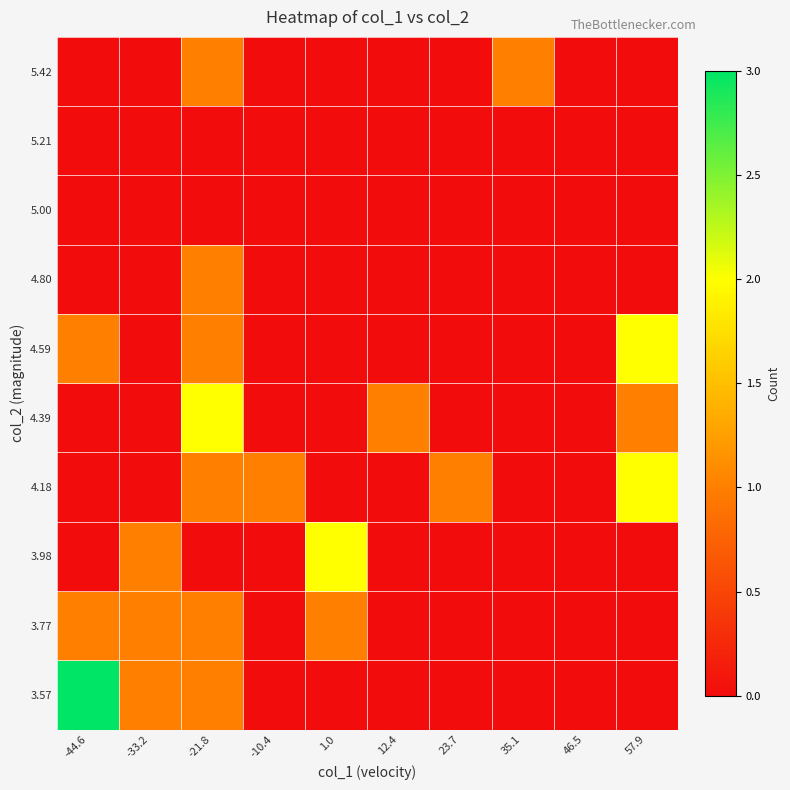

Reading left to right, what are all the values shown in this chart?

3.57: -44.6=3	-33.2=1	-21.8=1	-10.4=0	1.0=0	12.4=0	23.7=0	35.1=0	46.5=0	57.9=0
3.77: -44.6=1	-33.2=1	-21.8=1	-10.4=0	1.0=1	12.4=0	23.7=0	35.1=0	46.5=0	57.9=0
3.98: -44.6=0	-33.2=1	-21.8=0	-10.4=0	1.0=2	12.4=0	23.7=0	35.1=0	46.5=0	57.9=0
4.18: -44.6=0	-33.2=0	-21.8=1	-10.4=1	1.0=0	12.4=0	23.7=1	35.1=0	46.5=0	57.9=2
4.39: -44.6=0	-33.2=0	-21.8=2	-10.4=0	1.0=0	12.4=1	23.7=0	35.1=0	46.5=0	57.9=1
4.59: -44.6=1	-33.2=0	-21.8=1	-10.4=0	1.0=0	12.4=0	23.7=0	35.1=0	46.5=0	57.9=2
4.80: -44.6=0	-33.2=0	-21.8=1	-10.4=0	1.0=0	12.4=0	23.7=0	35.1=0	46.5=0	57.9=0
5.00: -44.6=0	-33.2=0	-21.8=0	-10.4=0	1.0=0	12.4=0	23.7=0	35.1=0	46.5=0	57.9=0
5.21: -44.6=0	-33.2=0	-21.8=0	-10.4=0	1.0=0	12.4=0	23.7=0	35.1=0	46.5=0	57.9=0
5.42: -44.6=0	-33.2=0	-21.8=1	-10.4=0	1.0=0	12.4=0	23.7=0	35.1=1	46.5=0	57.9=0